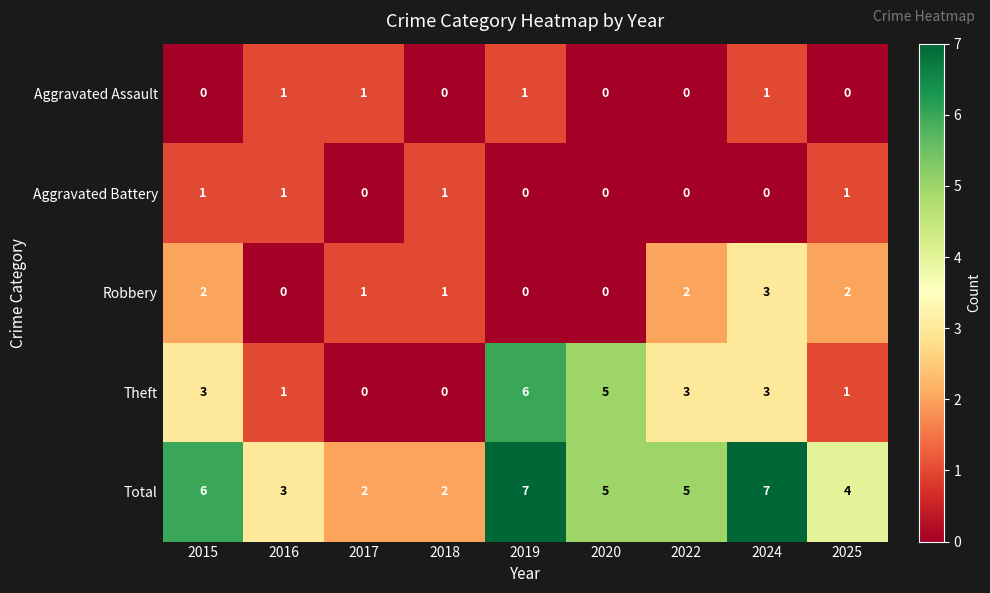

Which series has the largest range (max minus min)?

Theft